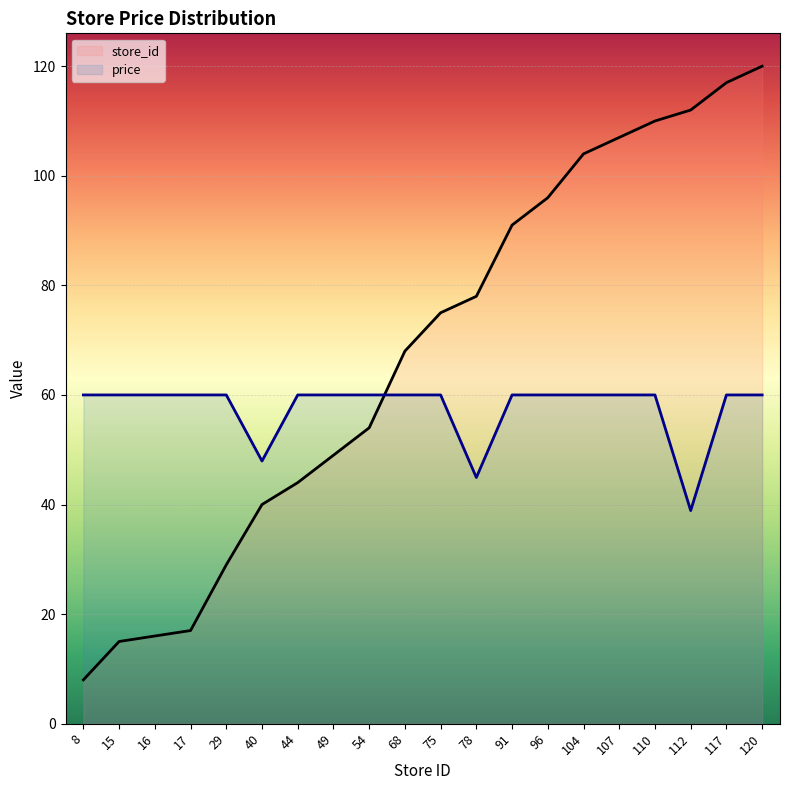

What is the minimum value for store_id?

8.0